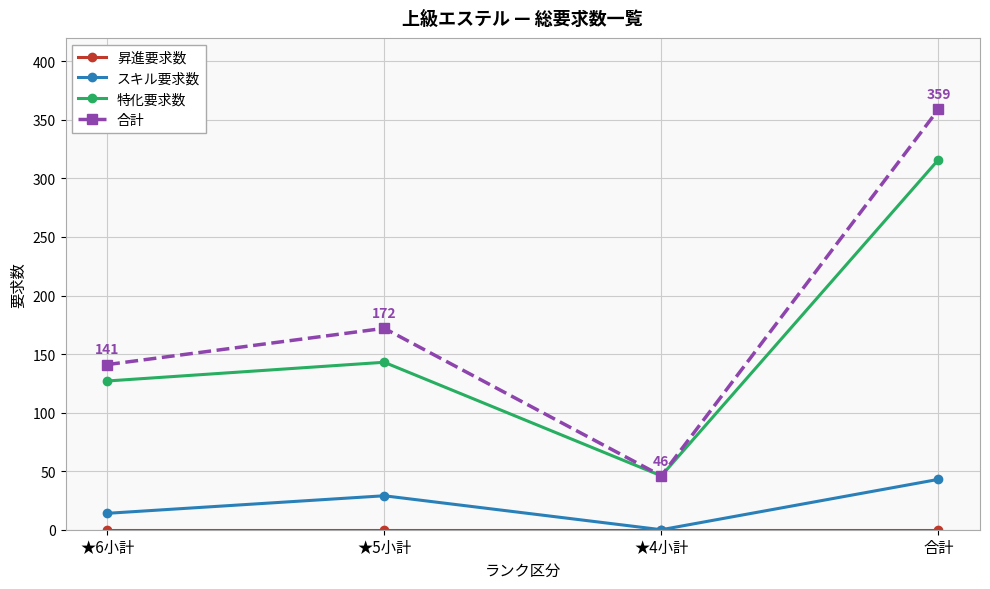

At which category is the sum across all series the highest?

合計